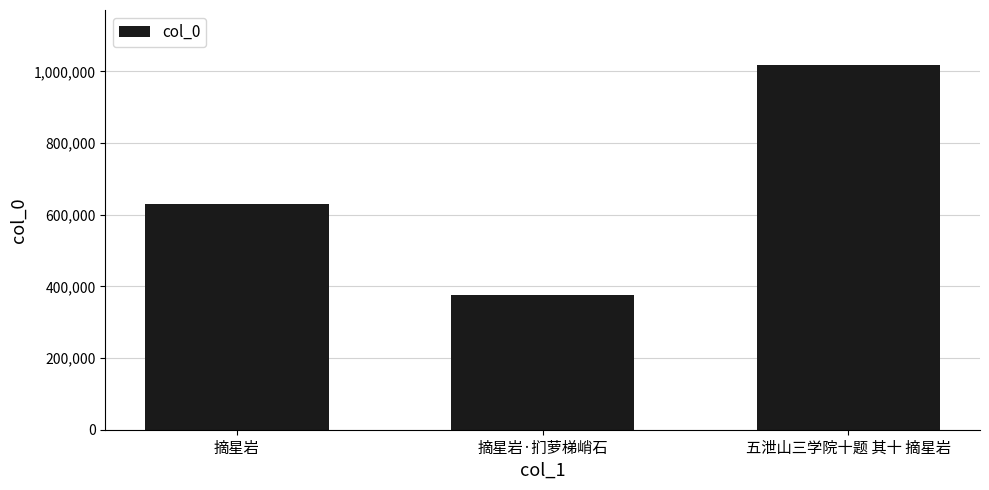

Rank the categories by value from lowest to highest.

摘星岩·扪萝梯峭石, 摘星岩, 五泄山三学院十题 其十 摘星岩